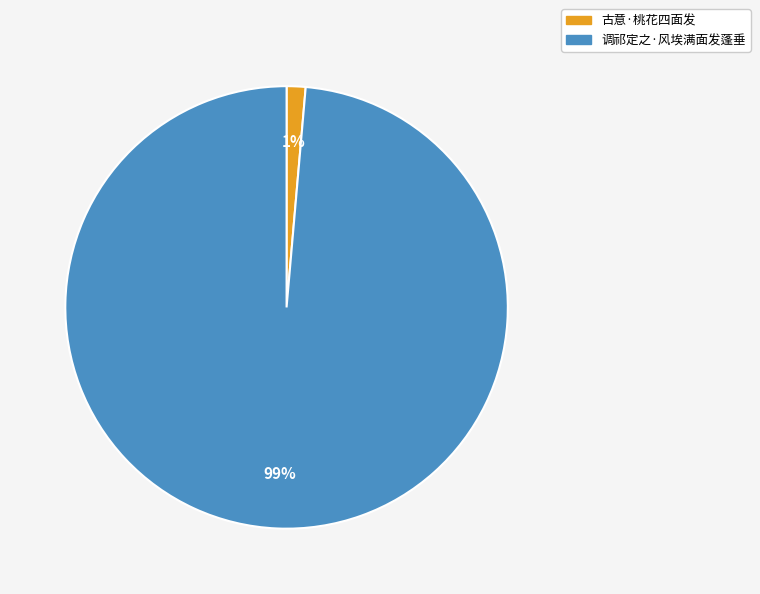

Rank the categories by value from lowest to highest.

古意·桃花四面发, 调祁定之·风埃满面发蓬垂